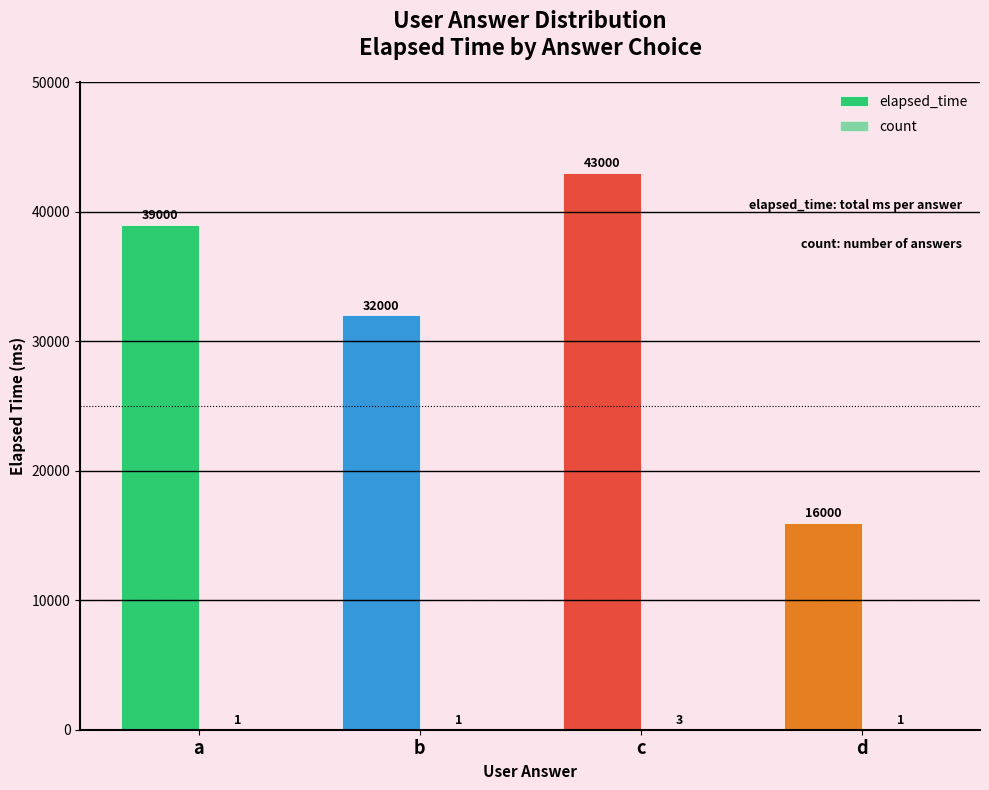

How many categories are shown in the chart?

4